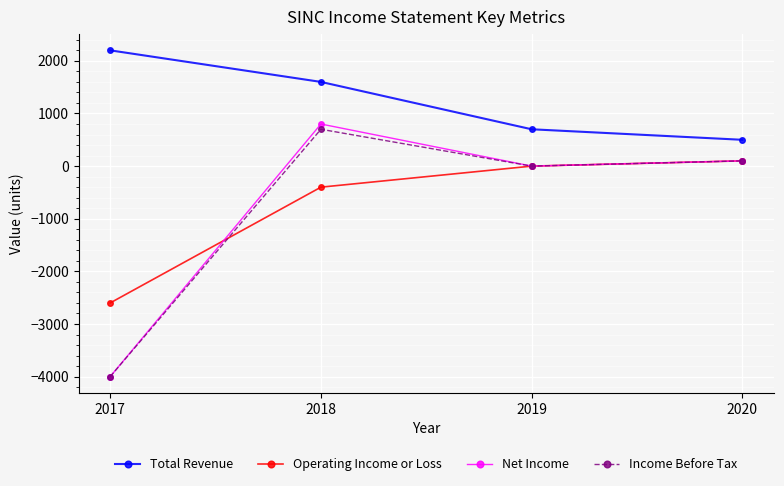

Reading left to right, extract all data points from this chart.

Total Revenue: 2017=2200	2018=1600	2019=700	2020=500
Operating Income or Loss: 2017=-2600	2018=-400	2019=0	2020=100
Net Income: 2017=-4000	2018=800	2019=0	2020=100
Income Before Tax: 2017=-4000	2018=700	2019=0	2020=100